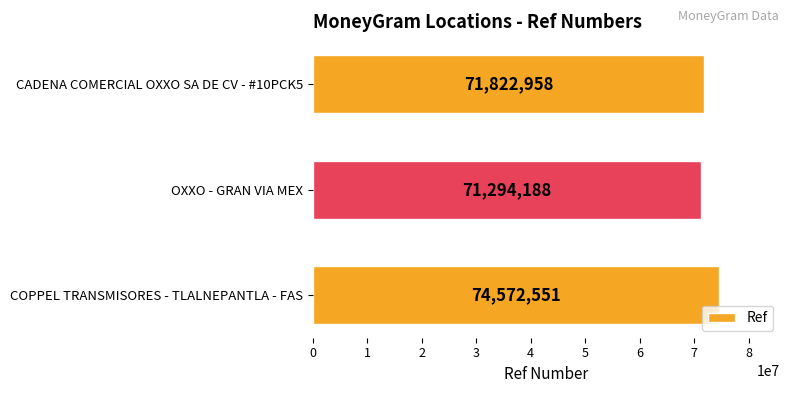

True or false: the data shows 71822958 at CADENA COMERCIAL OXXO SA DE CV - #10PCK5.

True